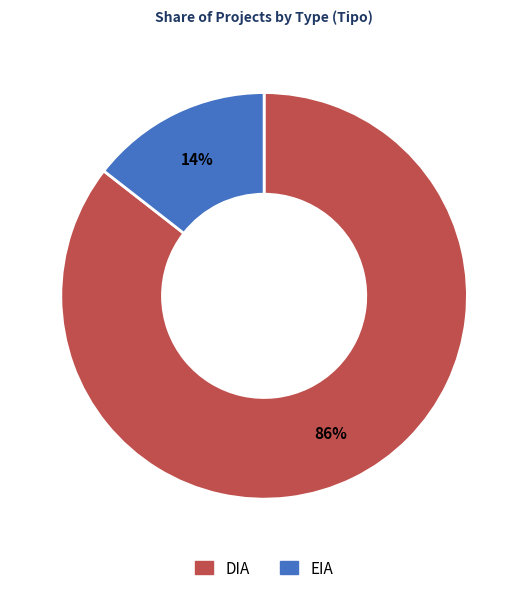

To the nearest percent, what portion does EIA represent?

14%